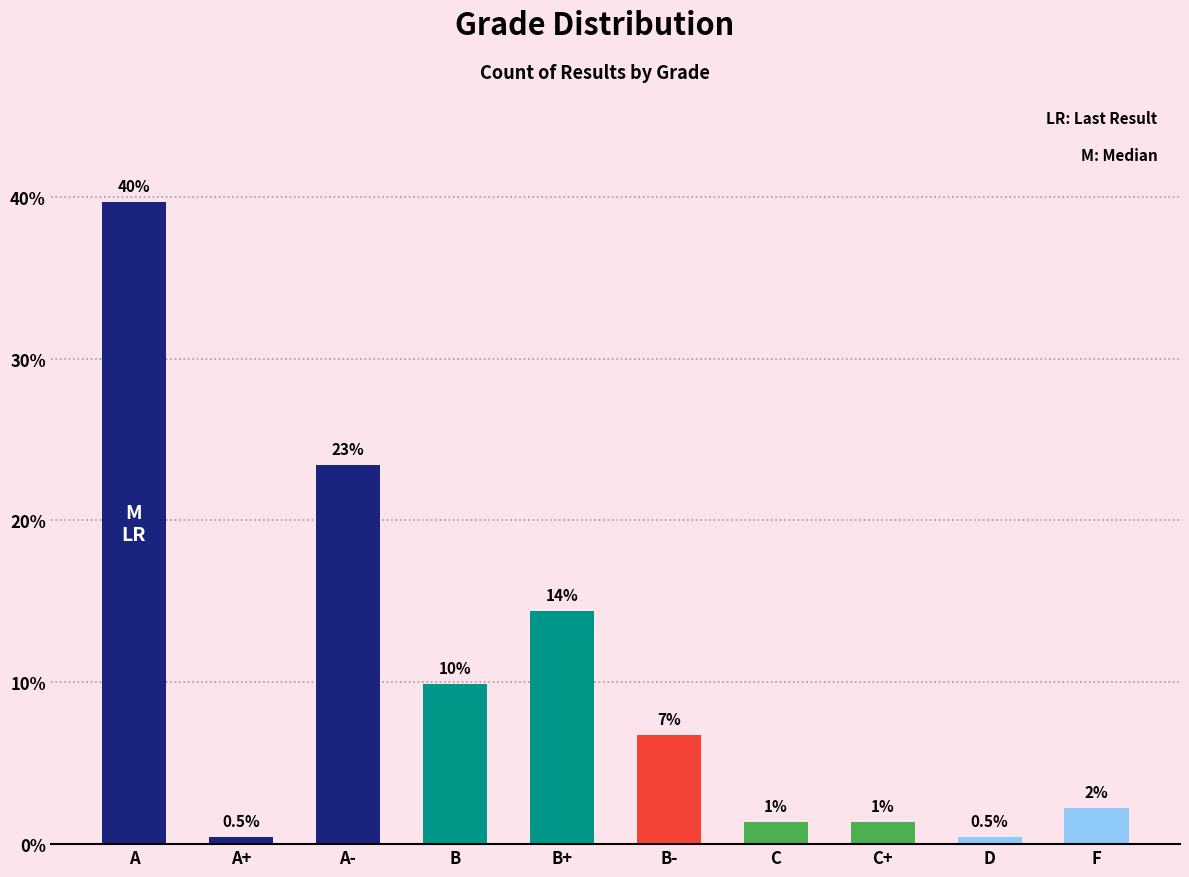

How many bars are there in total?

10